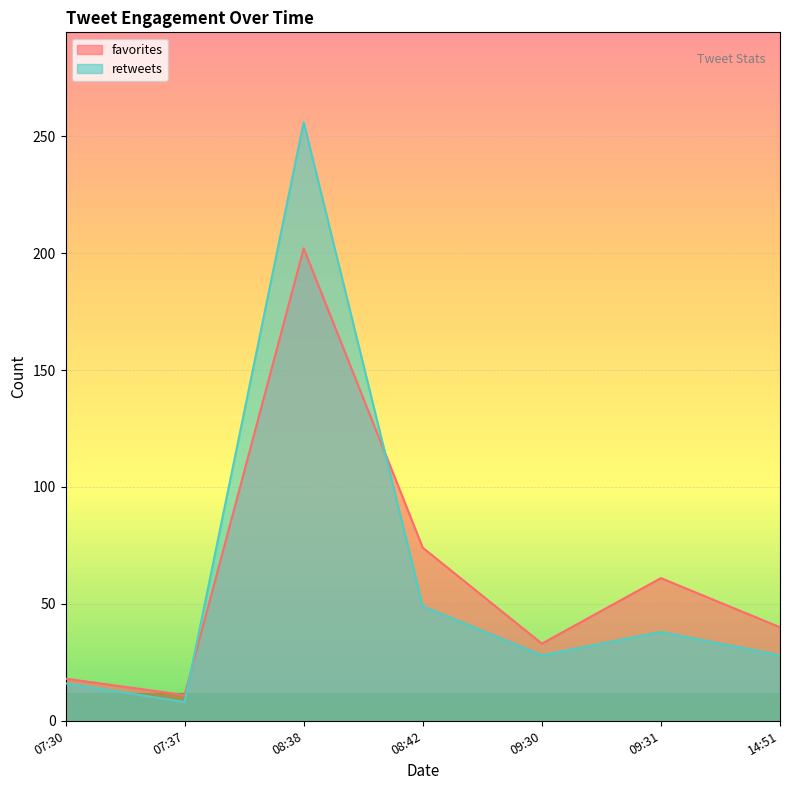

Rank the series by their maximum value, from highest to lowest.

retweets, favorites